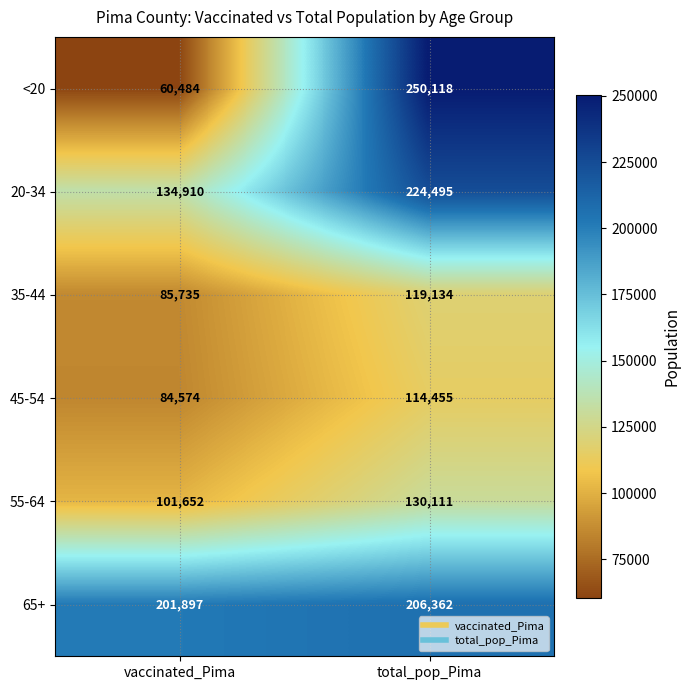

What is the average value of the <20 series?

155301